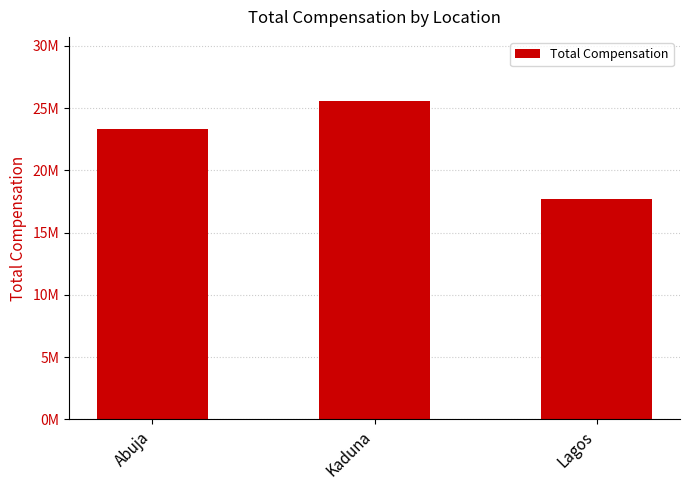

What is the sum of the values at Abuja and Kaduna?

48967426.0